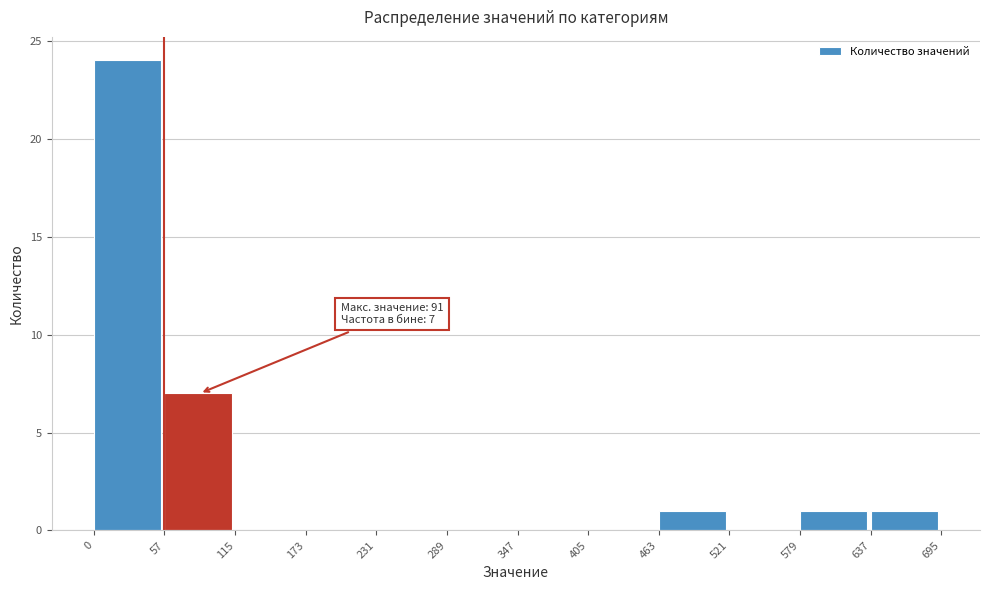

Which range on the x-axis has the tallest bar?

0 to 57